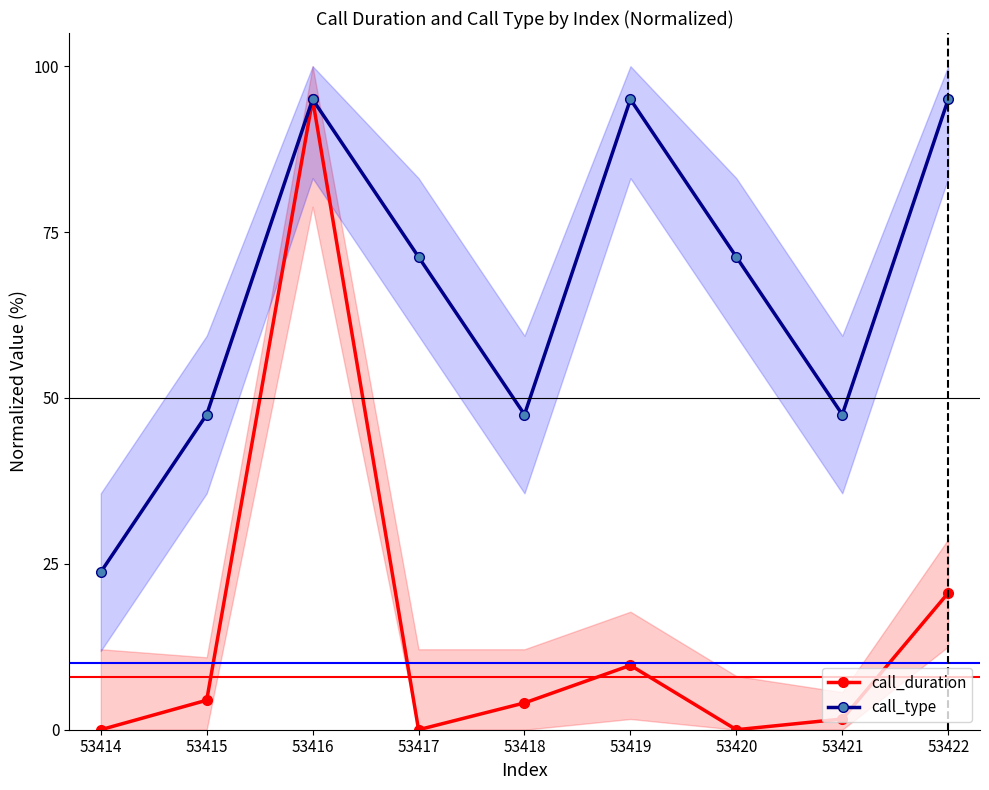

At which category does the chart reach its peak across all series?

53416